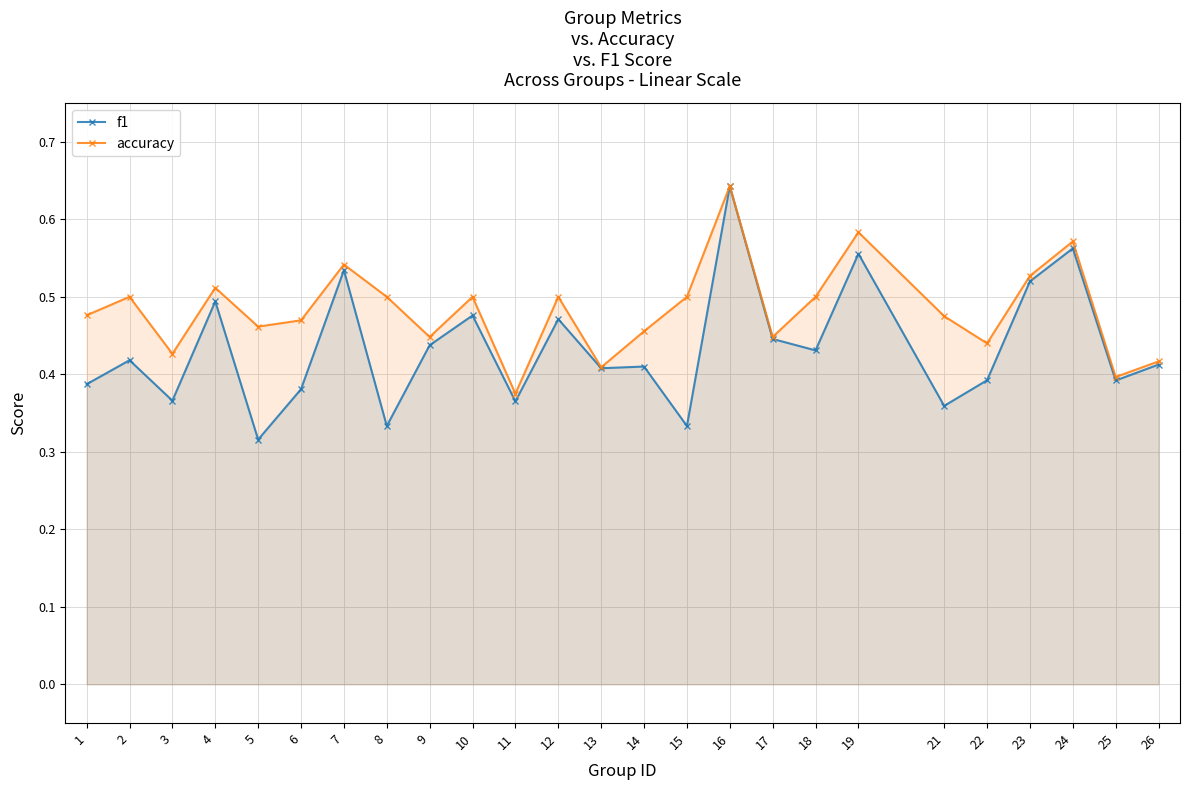

What is the difference between the accuracy values at 7 and 11?

0.2